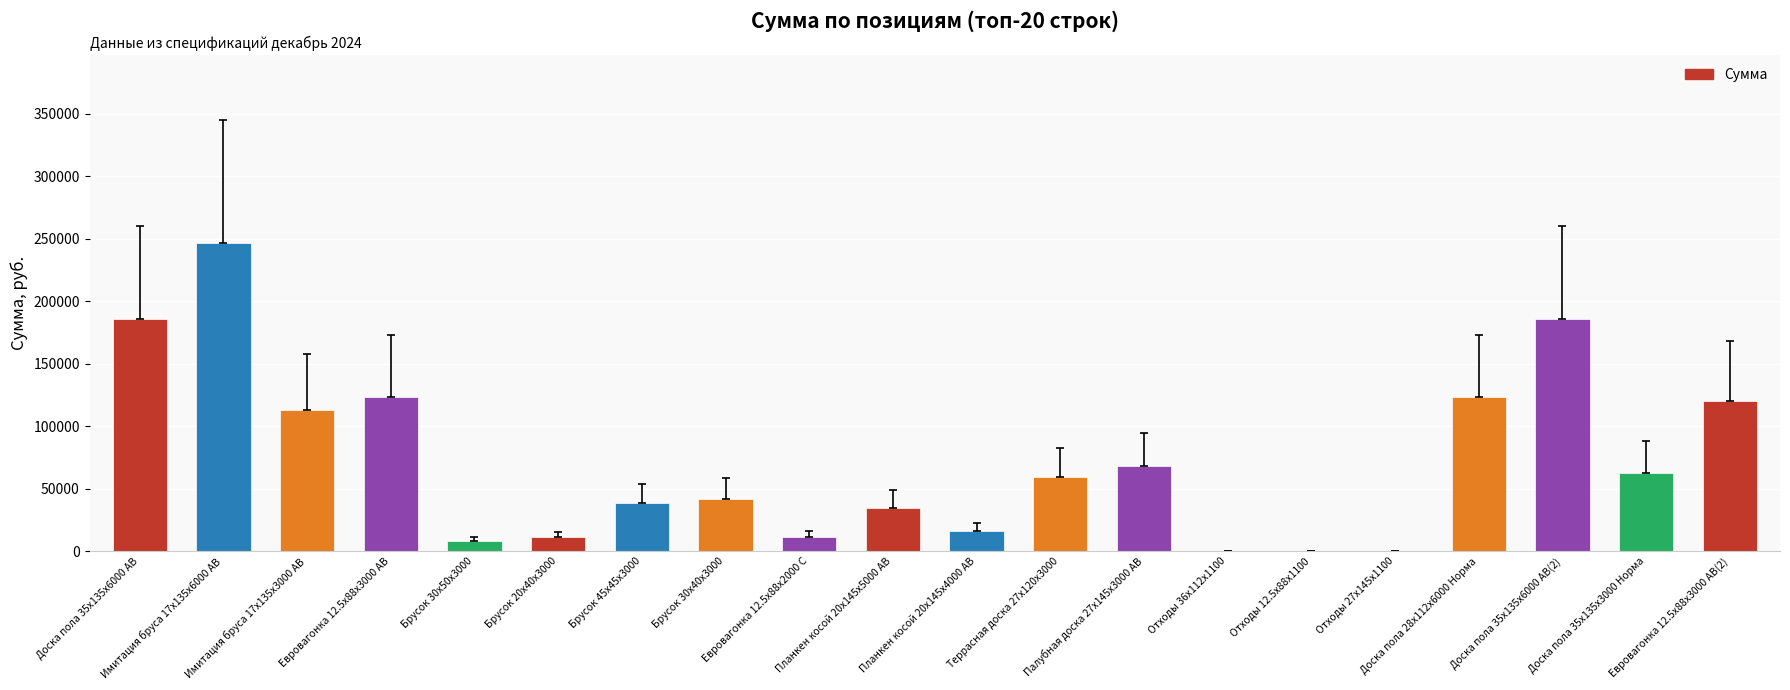

What is the maximum value shown in the chart?

246355.8